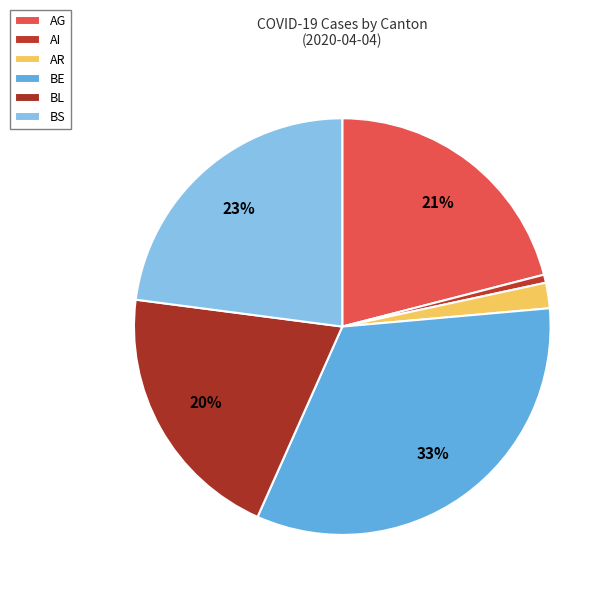

How many segments does this pie chart have?

6